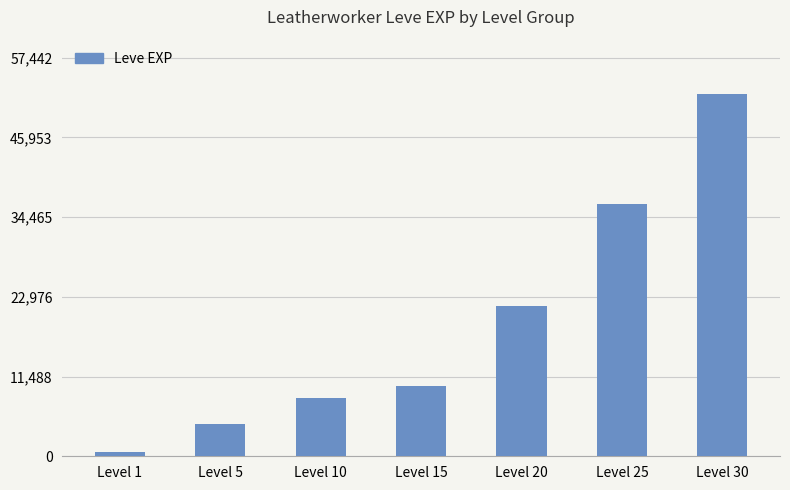

Reading left to right, what are all the values shown in this chart?

630	4660	8430	10100	21600	36390	52220